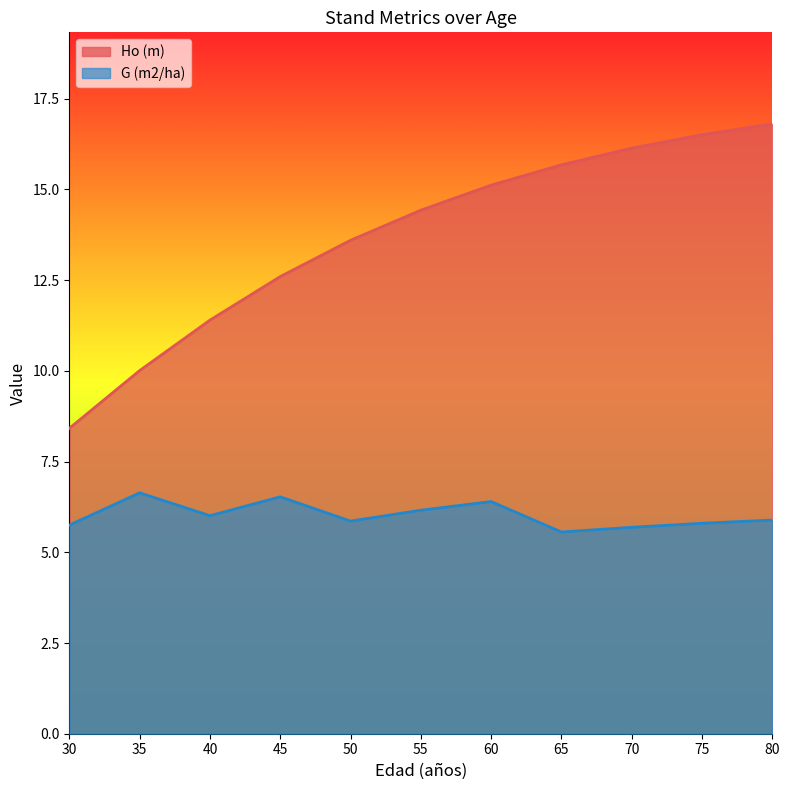

Rank the series at 50 from highest to lowest value.

Ho (m), G (m2/ha)